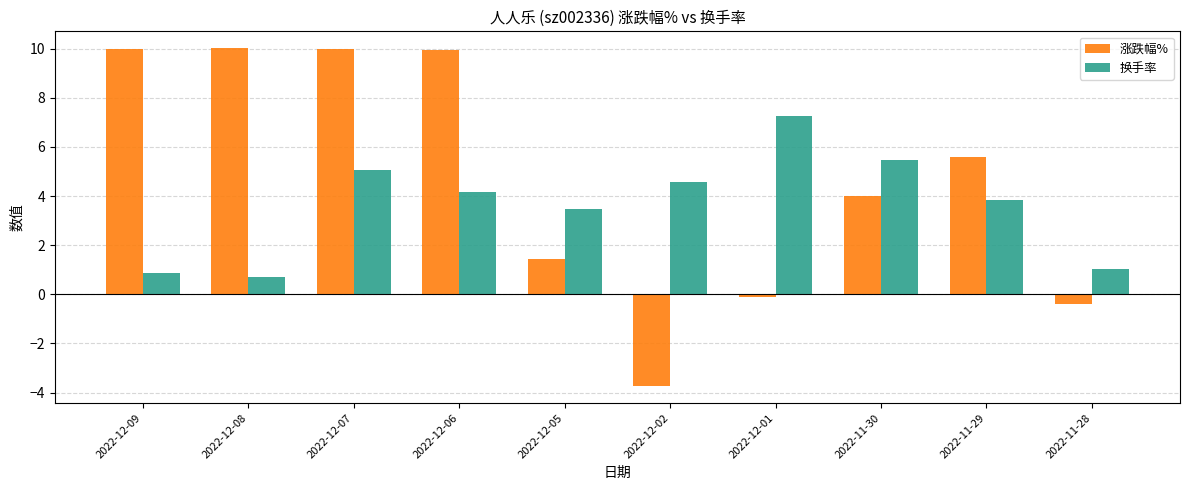

Does the chart contain stacked bars?

No